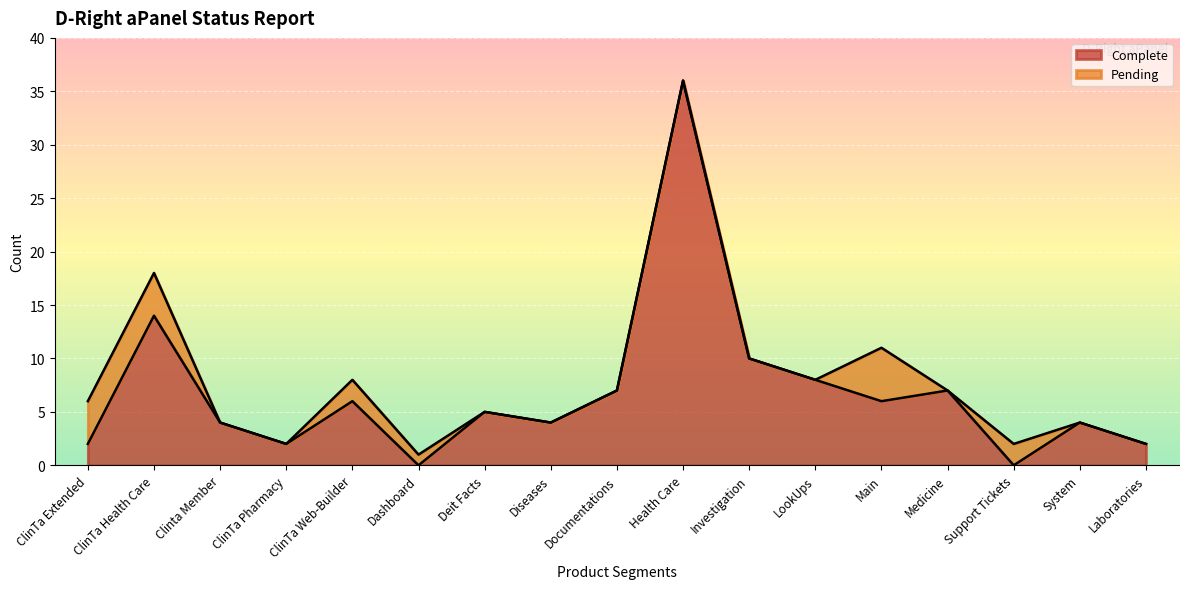

Reading left to right, extract all data points from this chart.

2	14	4	2	6	0	5	4	7	36	10	8	6	7	0	4	2